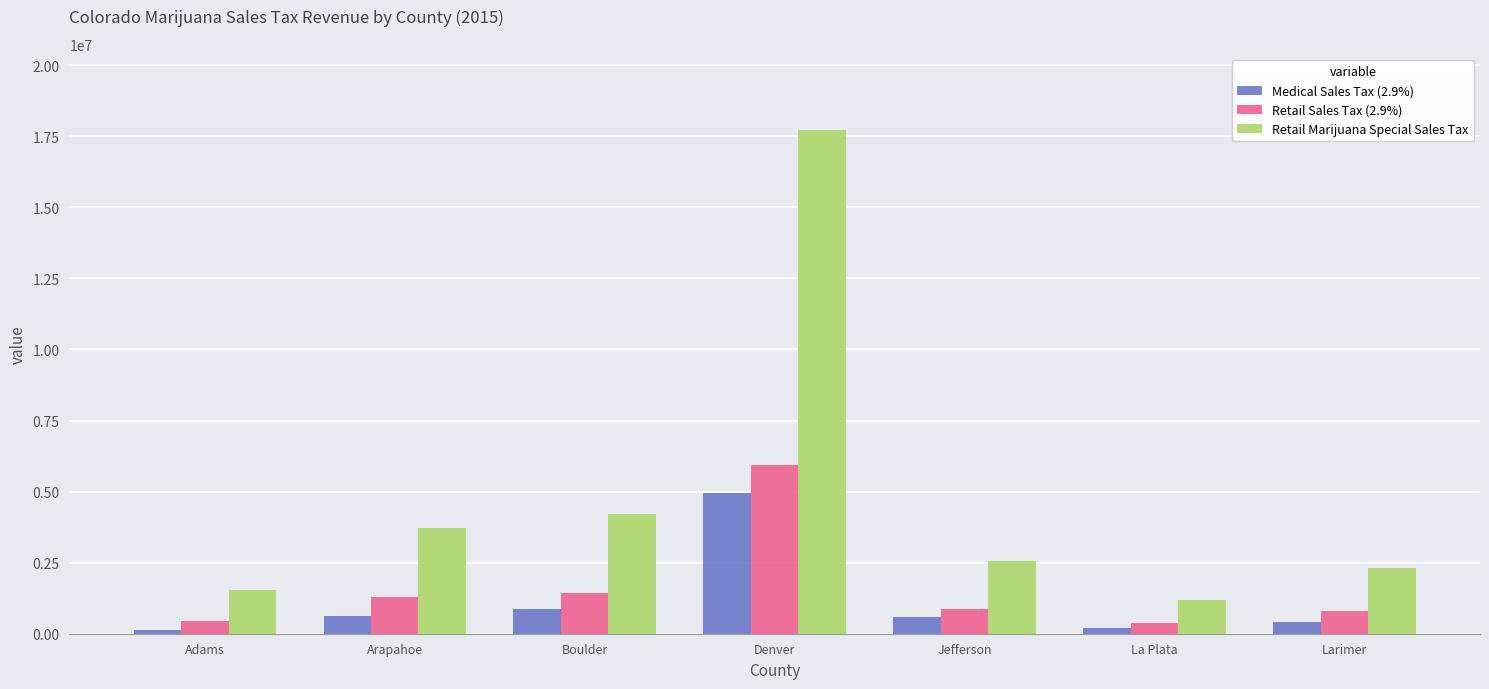

How many groups of bars are there?

7